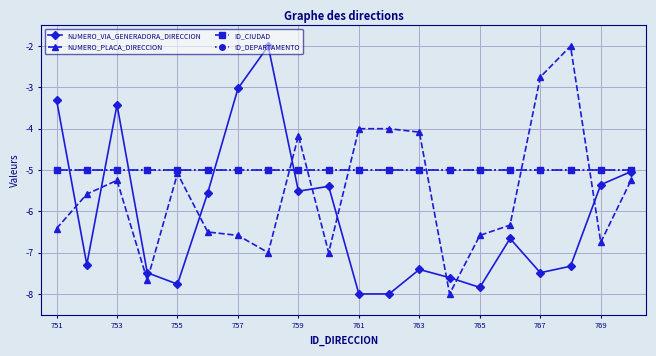

Is this an area chart (filled region under the line)?

No